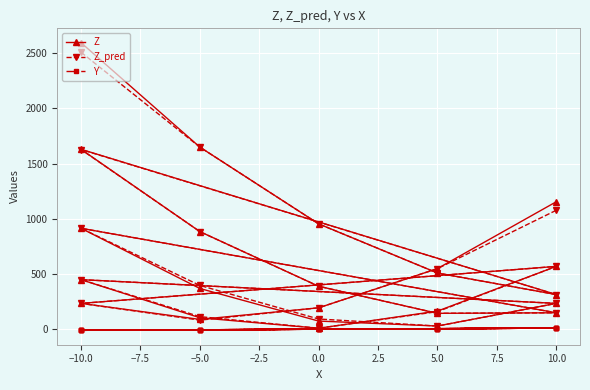

Reading left to right, transcribe all the data shown in this chart.

Z: 2594.0	1649.0	954.0	509.0	314.0	1629.0	884.0	389.0	144.0	149.0	914.0	369.0	74.0	29.0	234.0	449.0	104.0	9.0	164.0	569.0	234.0	89.0	194.0	549.0	1154.0
Z_pred: 2507.6	1649.0	954.0	509.0	314.0	1627.1	884.0	389.0	144.0	149.0	914.0	396.5	92.7	29.0	234.0	449.0	114.0	9.0	159.3	569.0	234.0	82.4	194.0	549.0	1077.0
Y: -10.0	-5.0	0.0	5.0	10.0	-10.0	-5.0	0.0	5.0	10.0	-10.0	-5.0	0.0	5.0	10.0	-10.0	-5.0	0.0	5.0	10.0	-10.0	-5.0	0.0	5.0	10.0